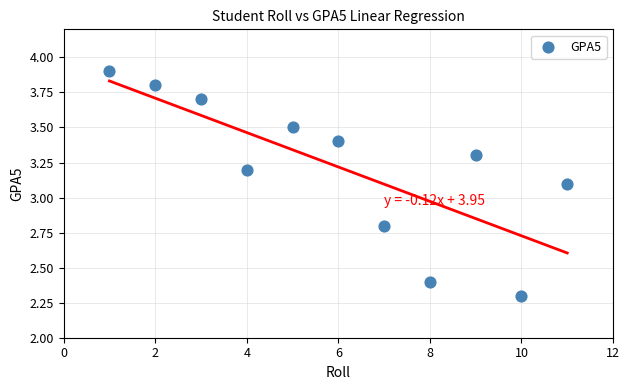

What Y value in the scatter plot is closest to 3?

3.1